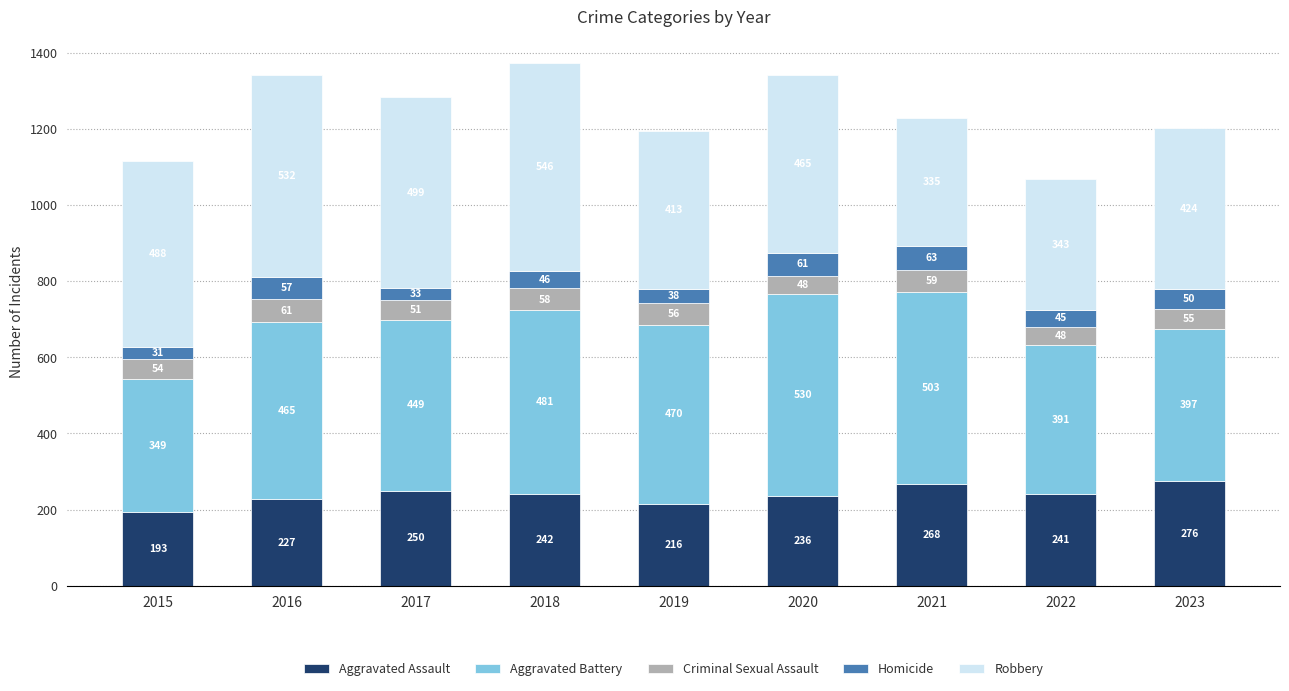

What is the total value across all series at 2020?

1340